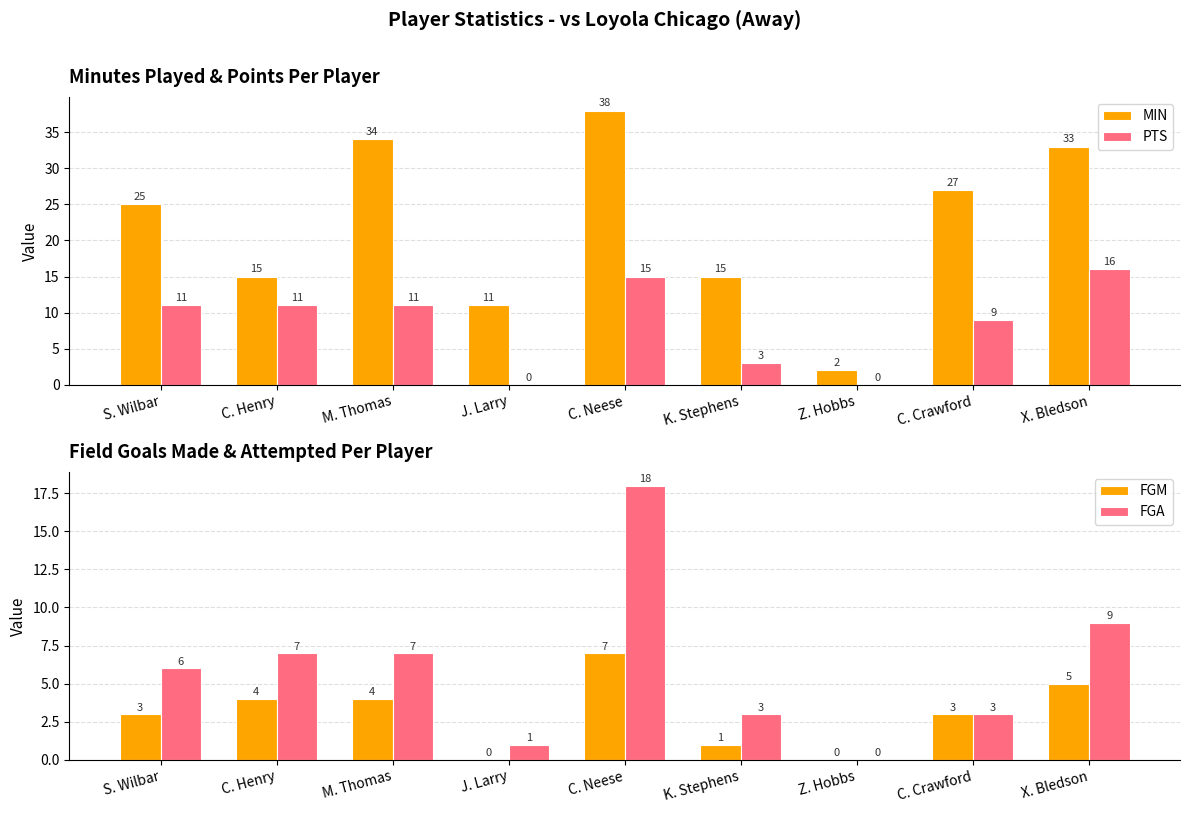

What is the sum of the FGM values at Z. Hobbs and C. Henry?

4